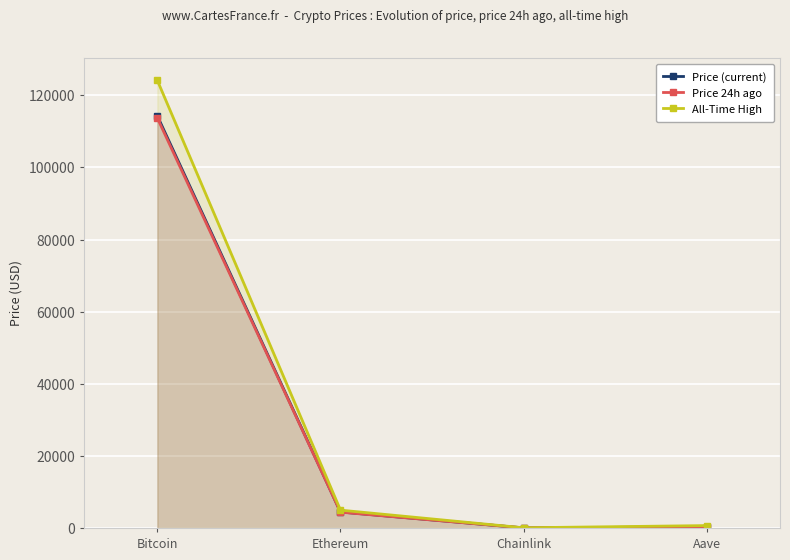

Rank the series by their maximum value, from highest to lowest.

All-Time High, Price (current), Price 24h ago